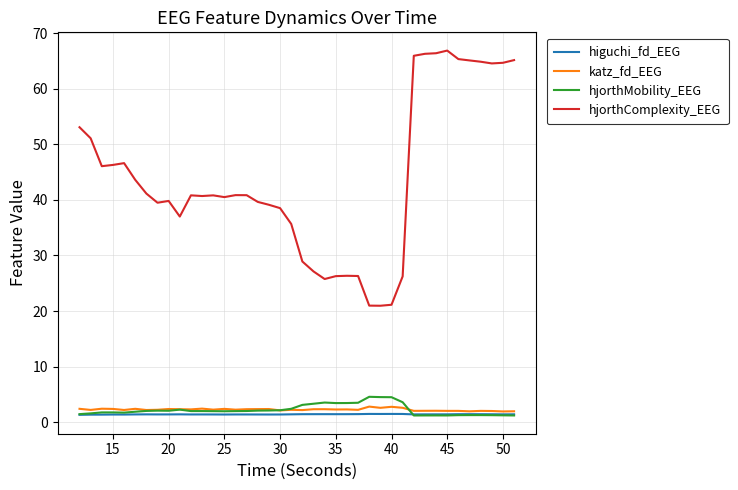

Which series has the largest total across all categories?

hjorthComplexity_EEG